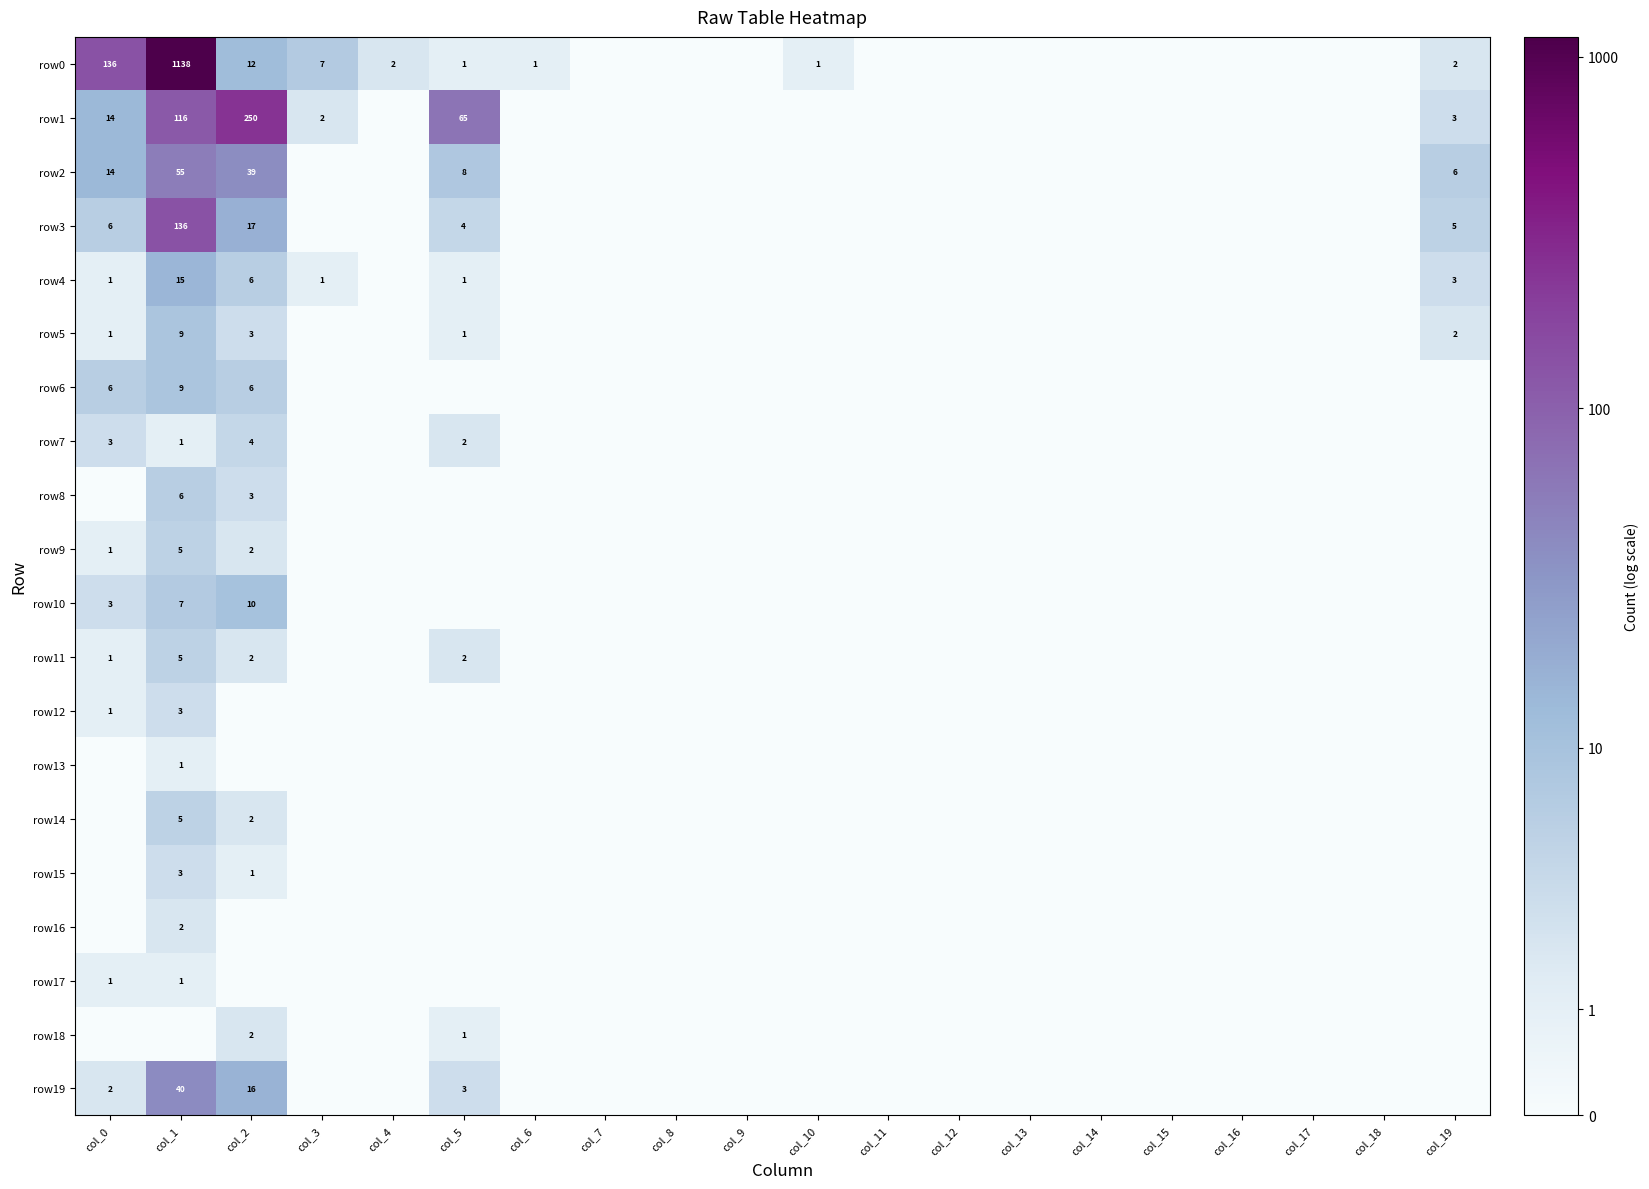

The value of row2 at col_5 is 4. True or false?

False